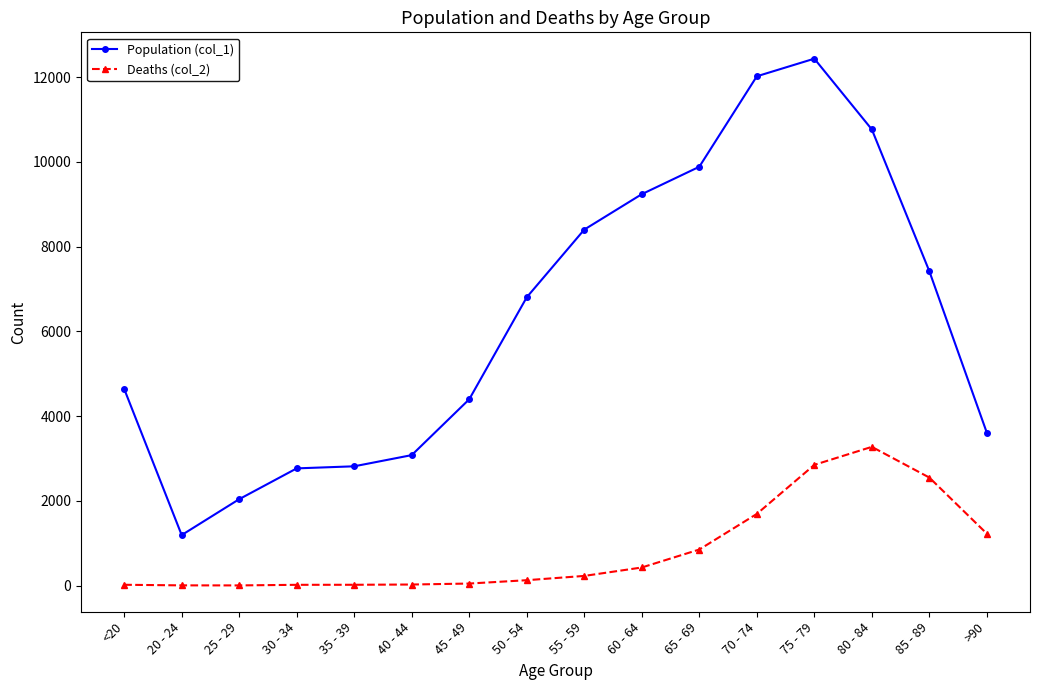

True or false: Population (col_1) and Deaths (col_2) intersect in this chart.

False